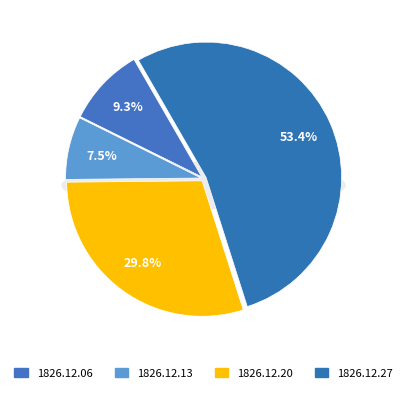

How many segments does this pie chart have?

4